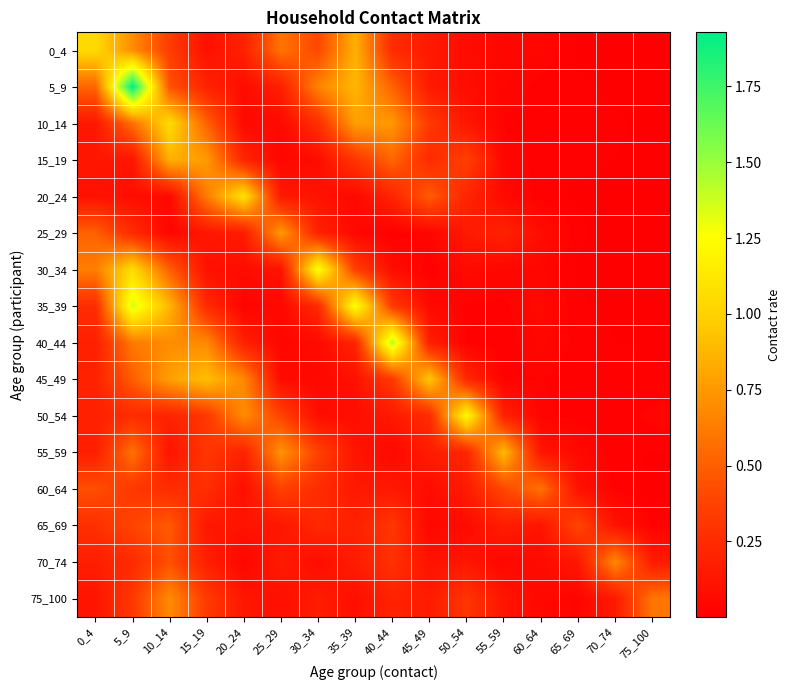

Which series has the widest spread of values?

5_9